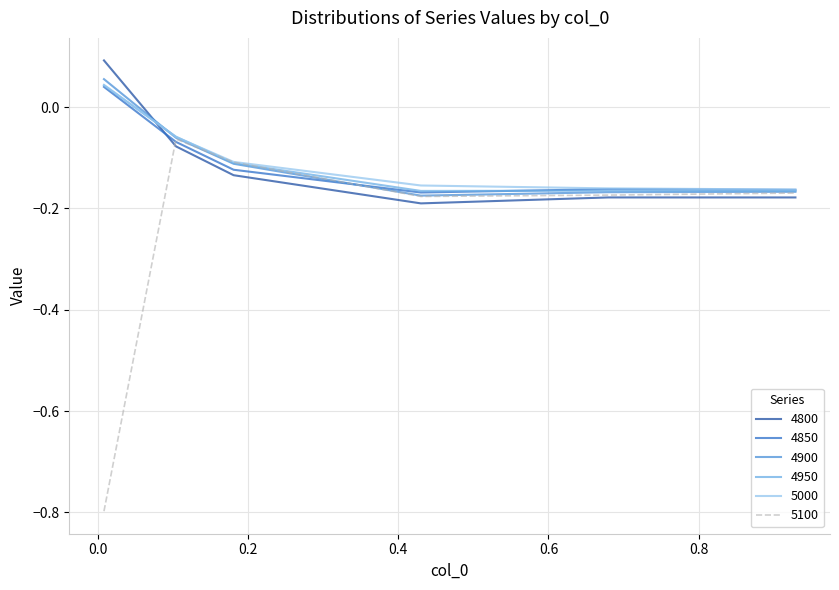

What is the minimum value shown in the chart?

-0.8